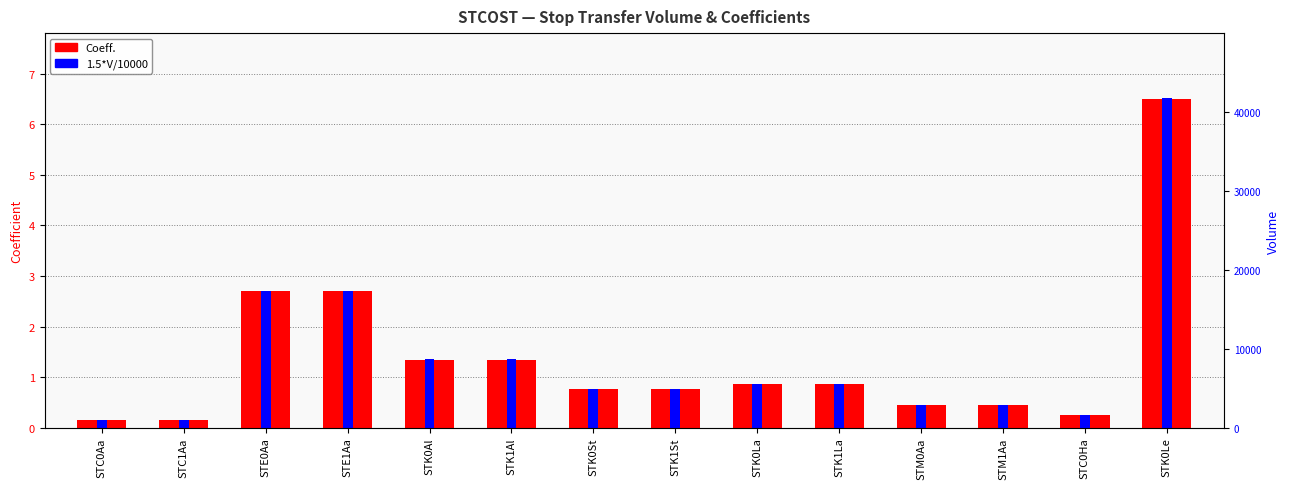

Which series has the largest total across all categories?

1.5*V/10000